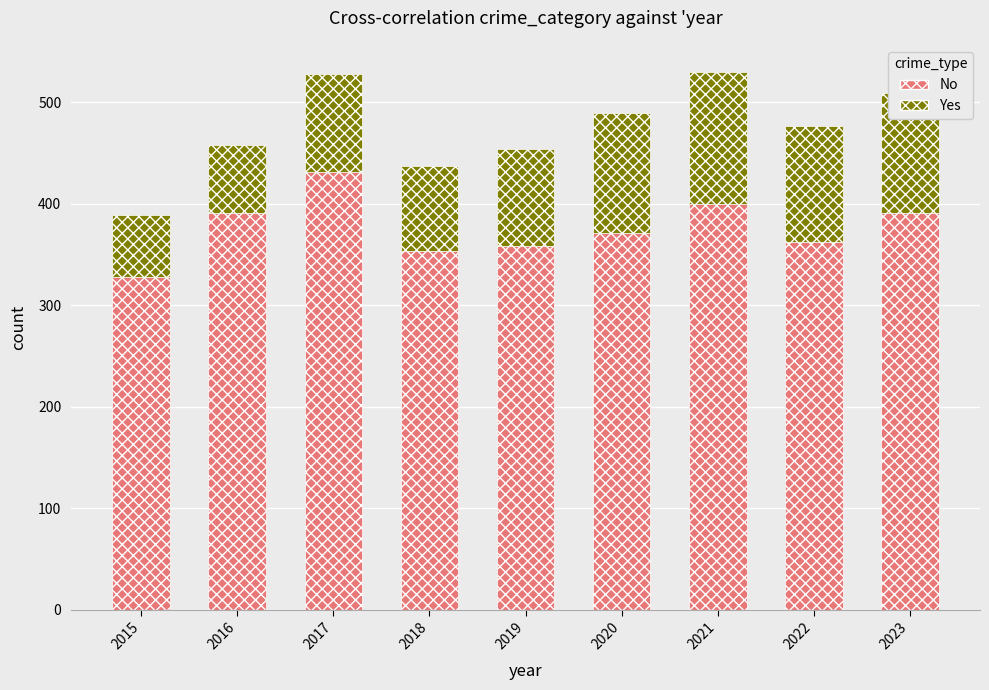

Which category has the lowest value in the No series?

2015